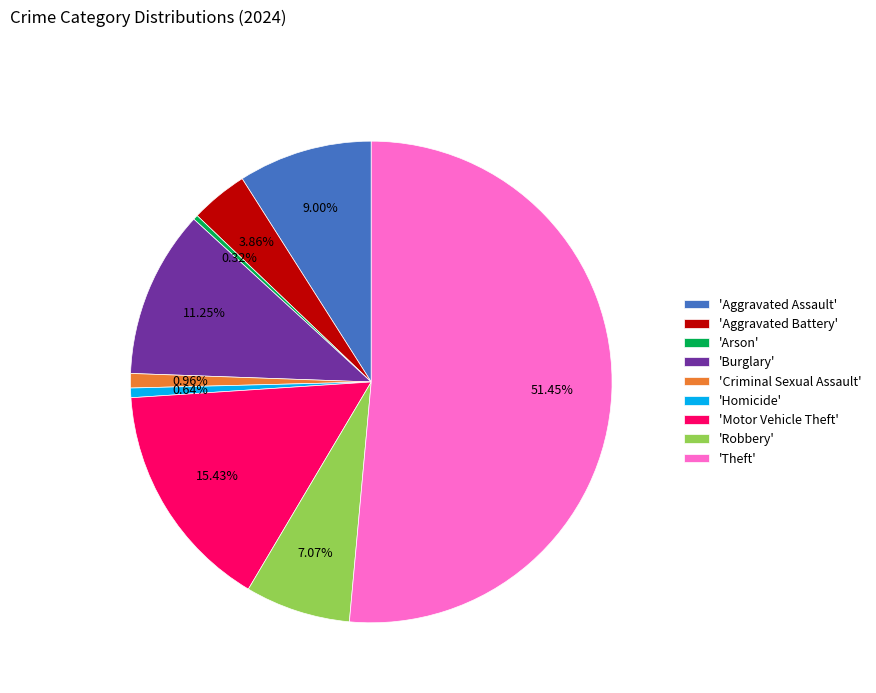

Which slice is the largest?

'Theft'